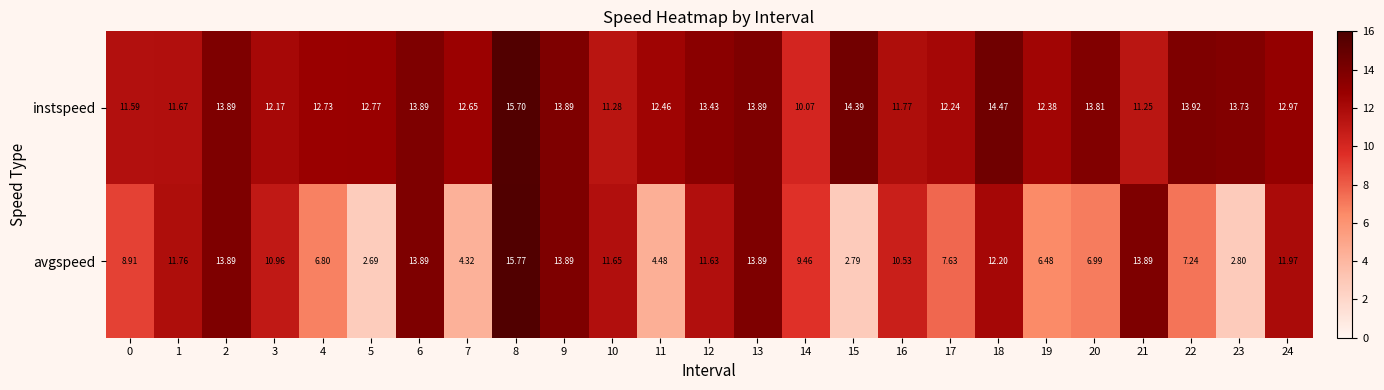

Which series changed the most between 0 and 9?

avgspeed